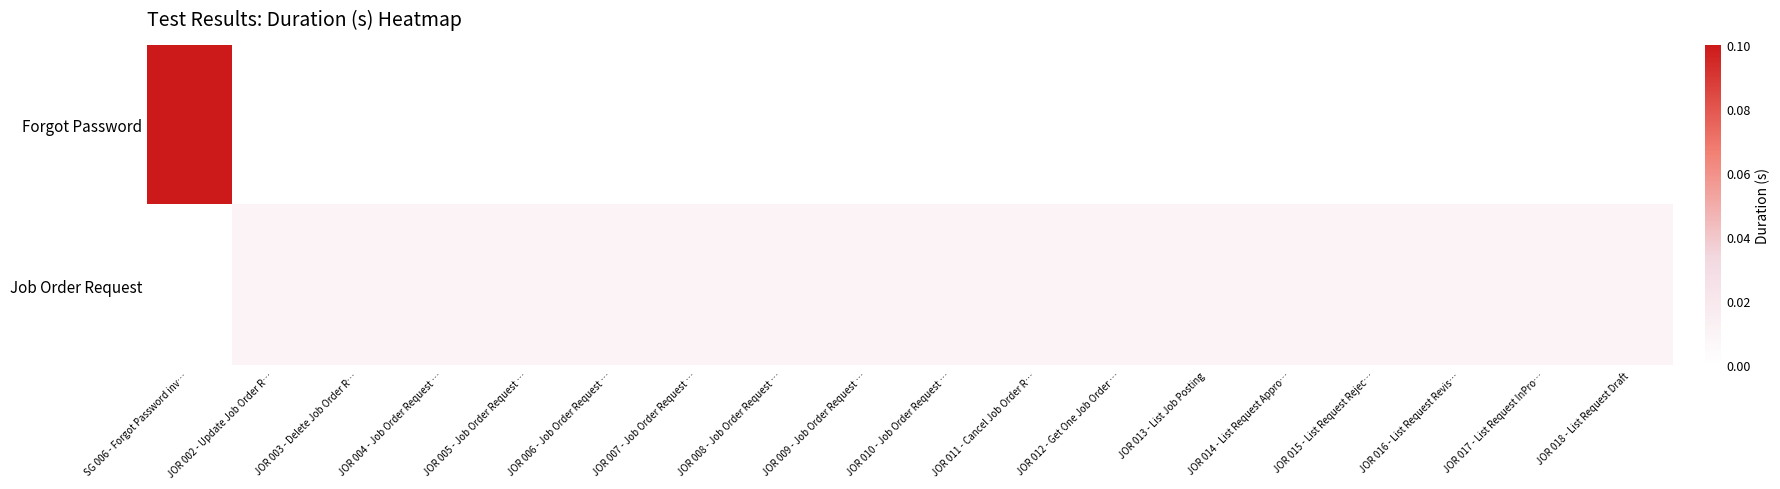

How many values in Forgot Password are above zero?

1